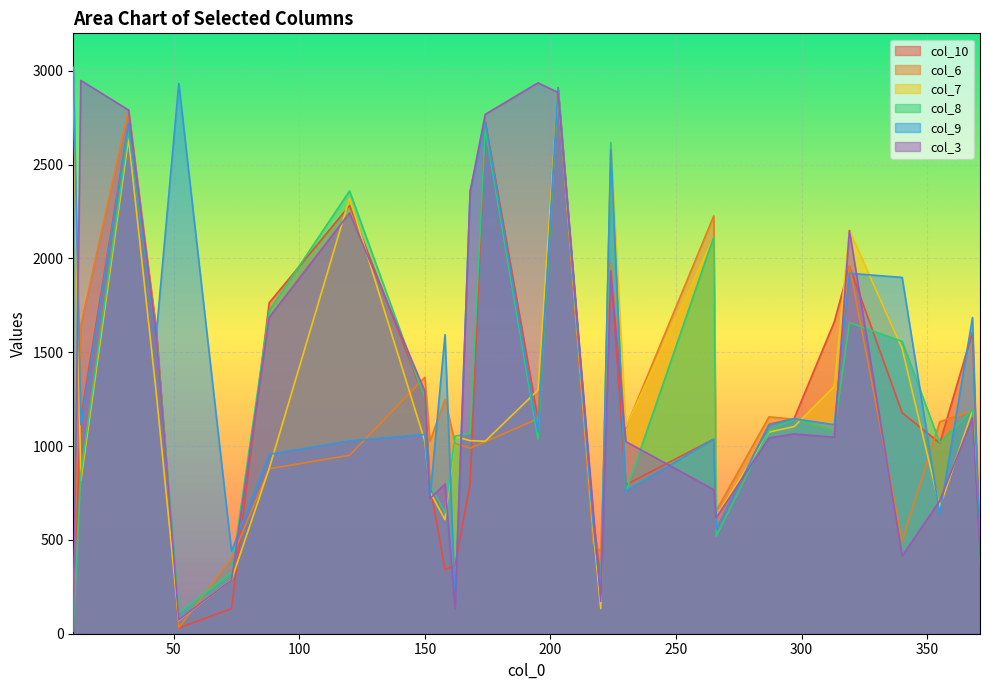

Read the col_8 value at 224.

2619